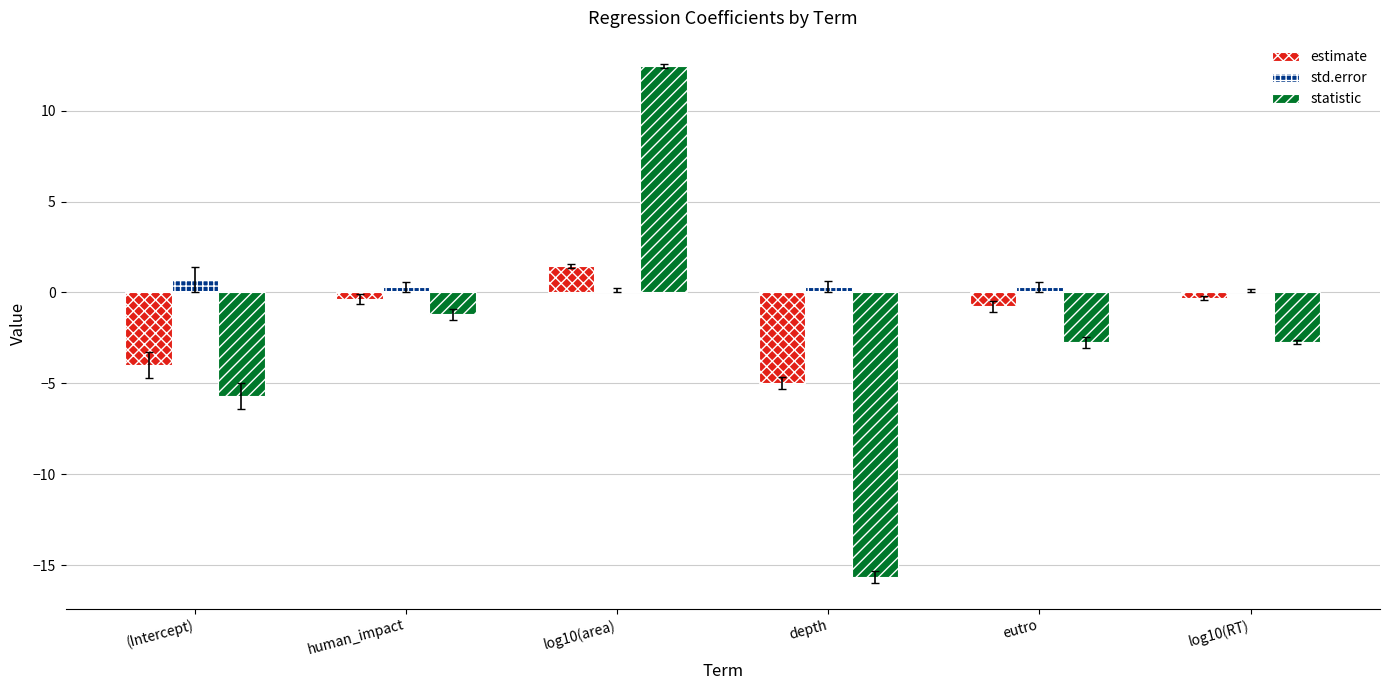

Does the chart contain any negative values?

Yes